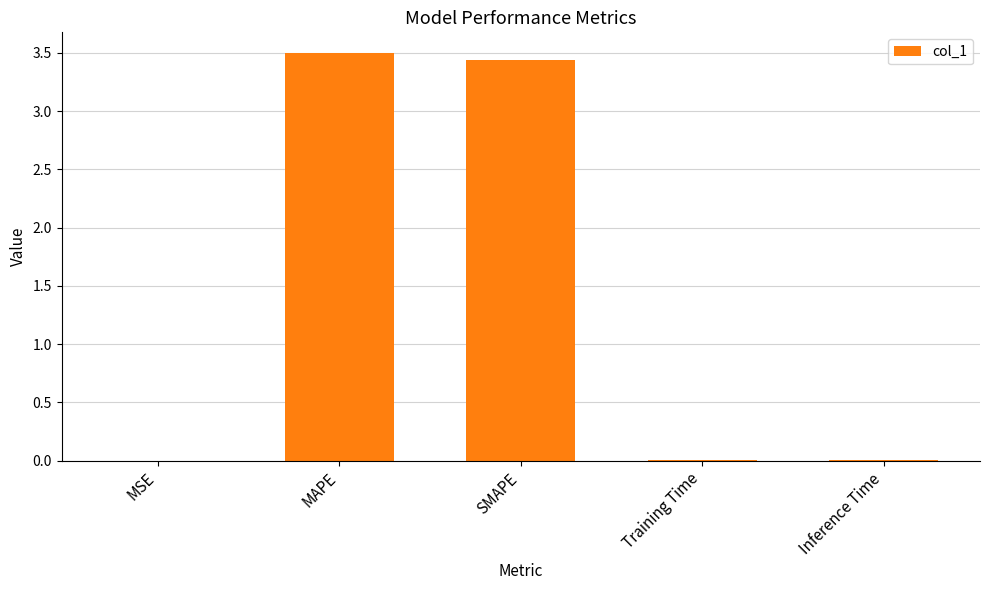

What is the greatest value displayed?

3.5